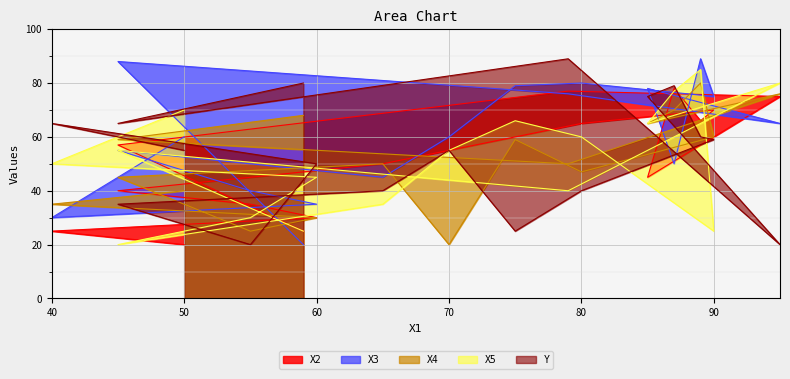

What is the difference between the maximum and minimum values in the X5 series?

65